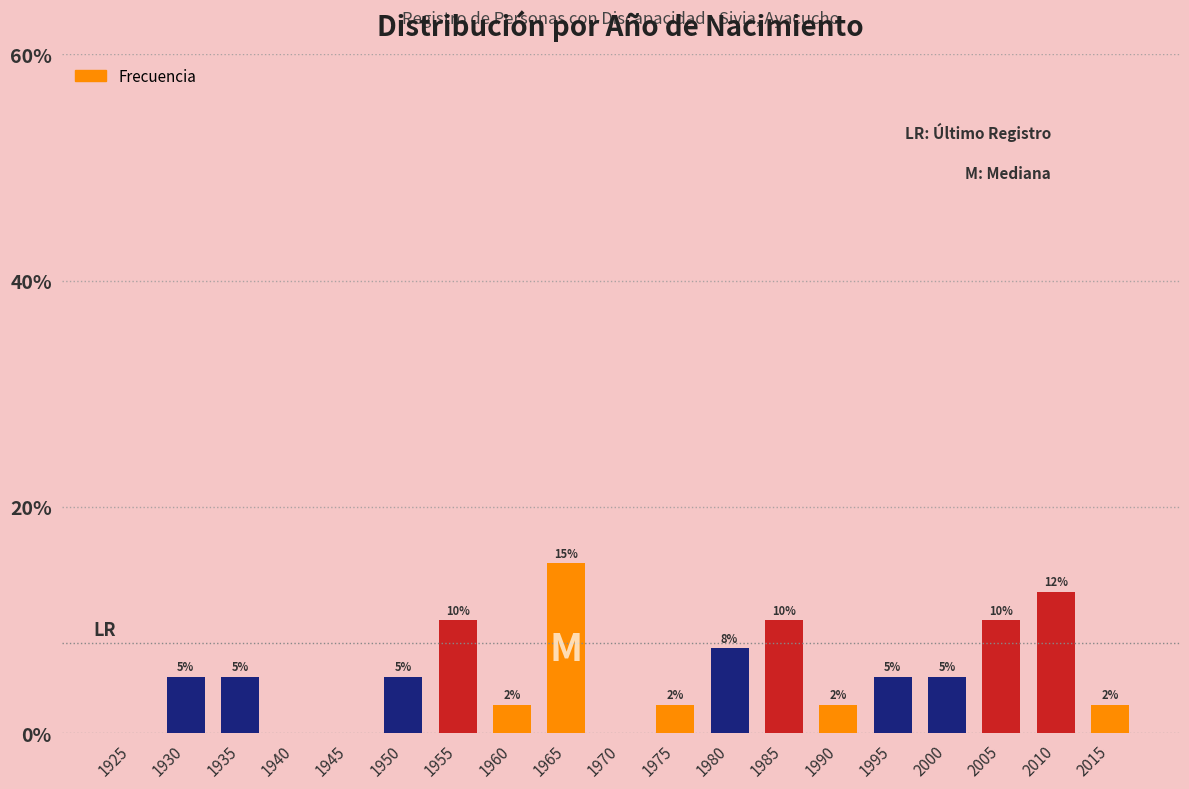

At which category does the chart reach its peak across all series?

1965